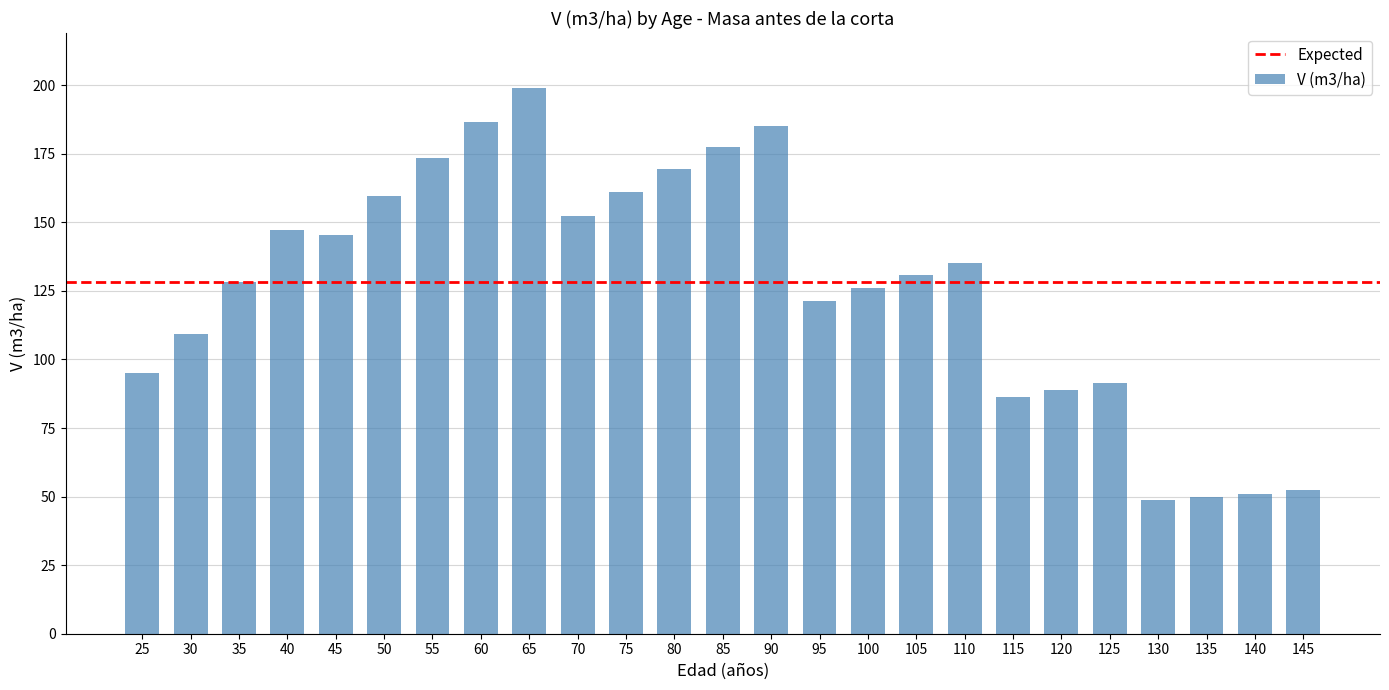

What is the sum of the values at 125 and 30?

200.7